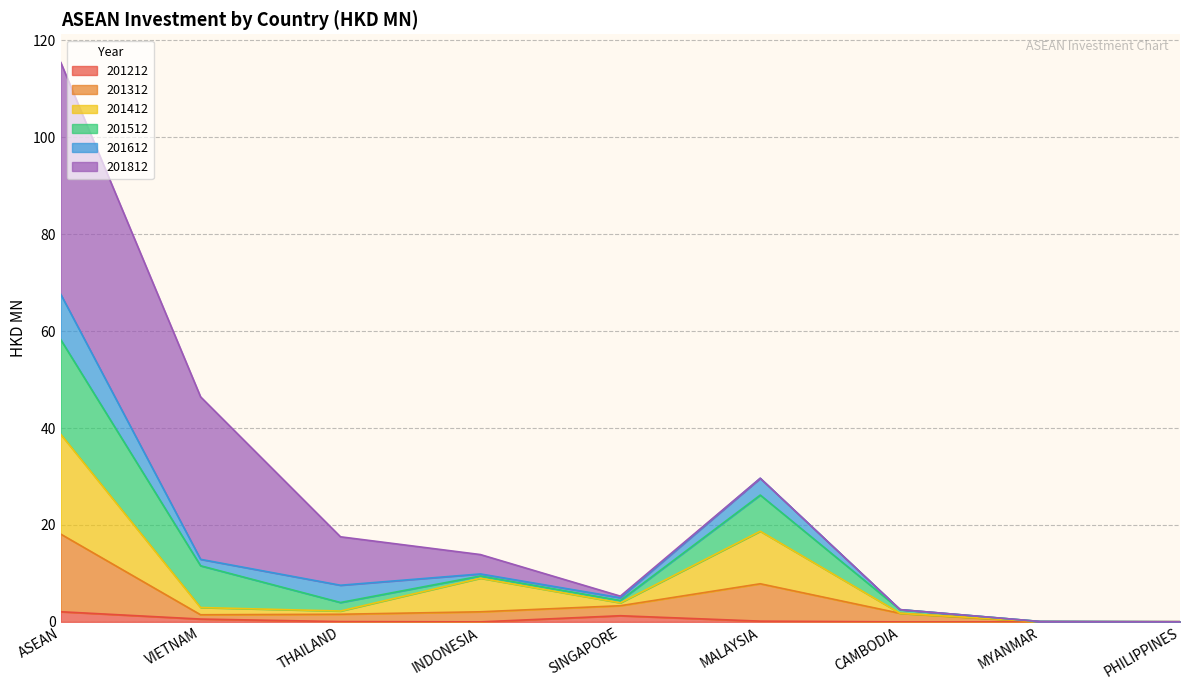

At which category is the sum across all series the highest?

ASEAN